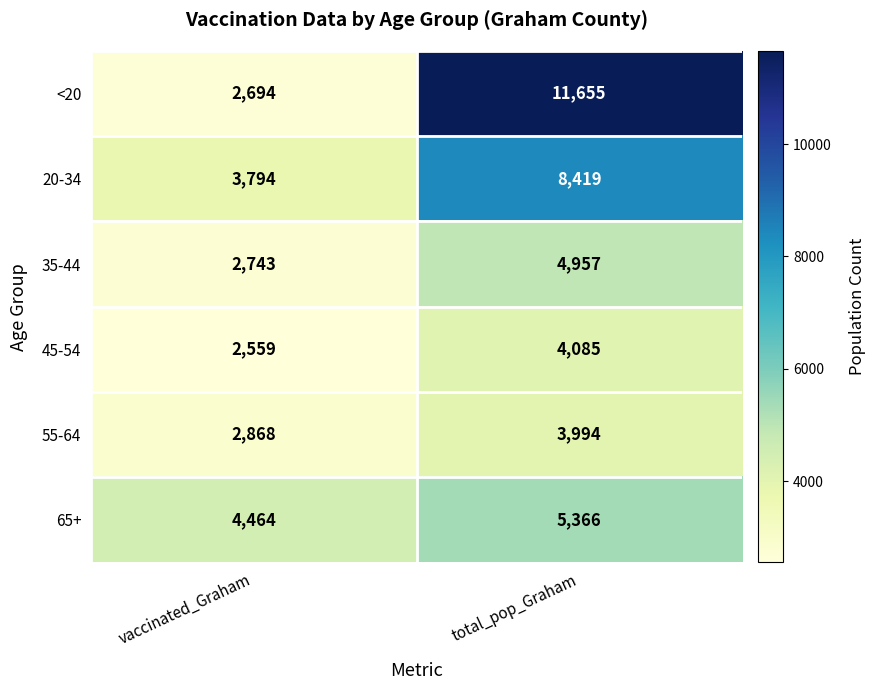

List the series in order of their peak value, lowest first.

55-64, 45-54, 35-44, 65+, 20-34, <20